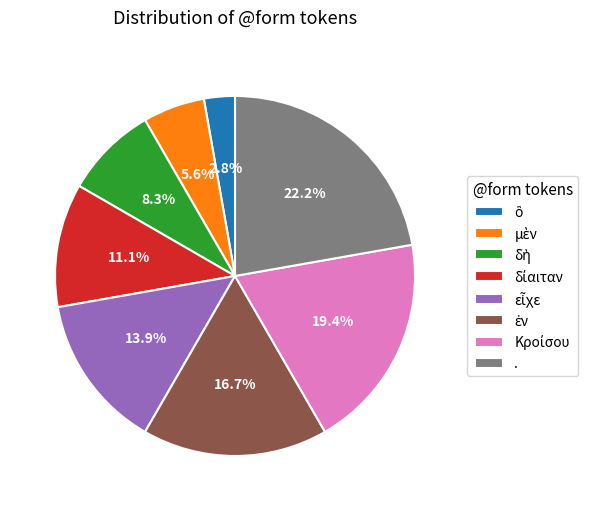

How many segments does this pie chart have?

8